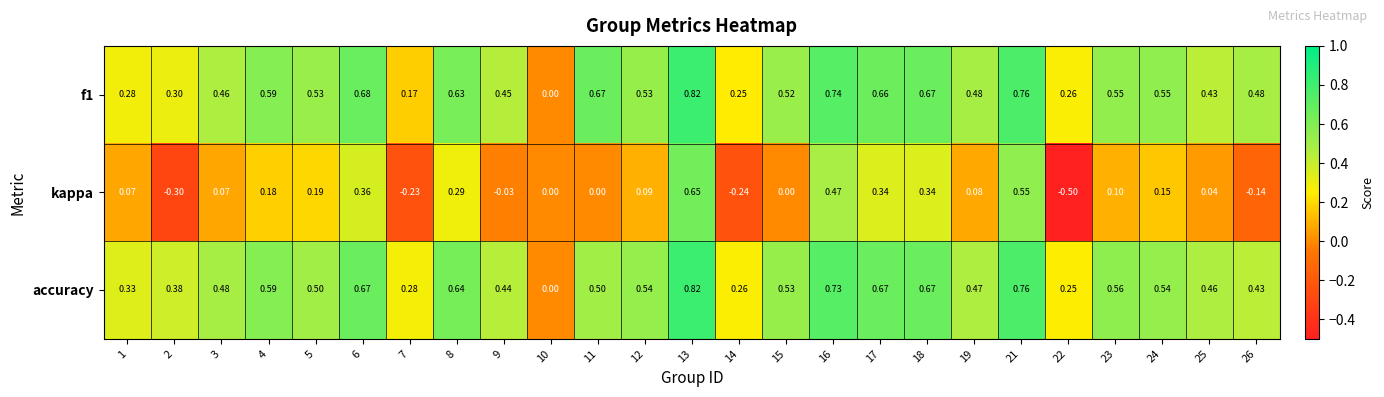

Which series has the largest total across all categories?

accuracy